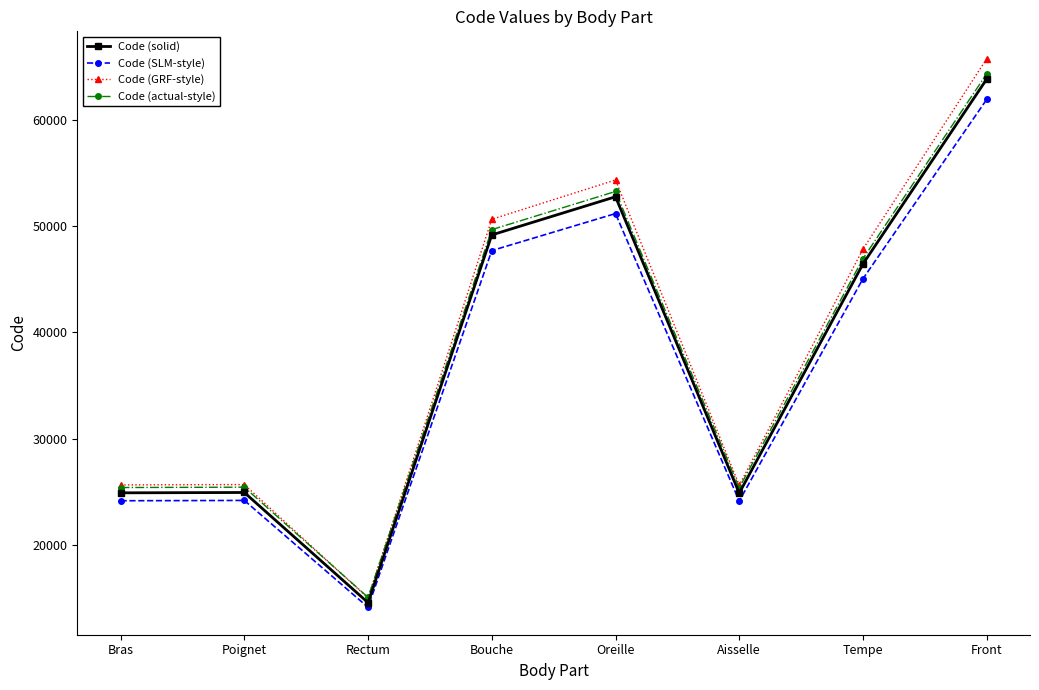

What is the maximum value shown in the chart?

65779.9